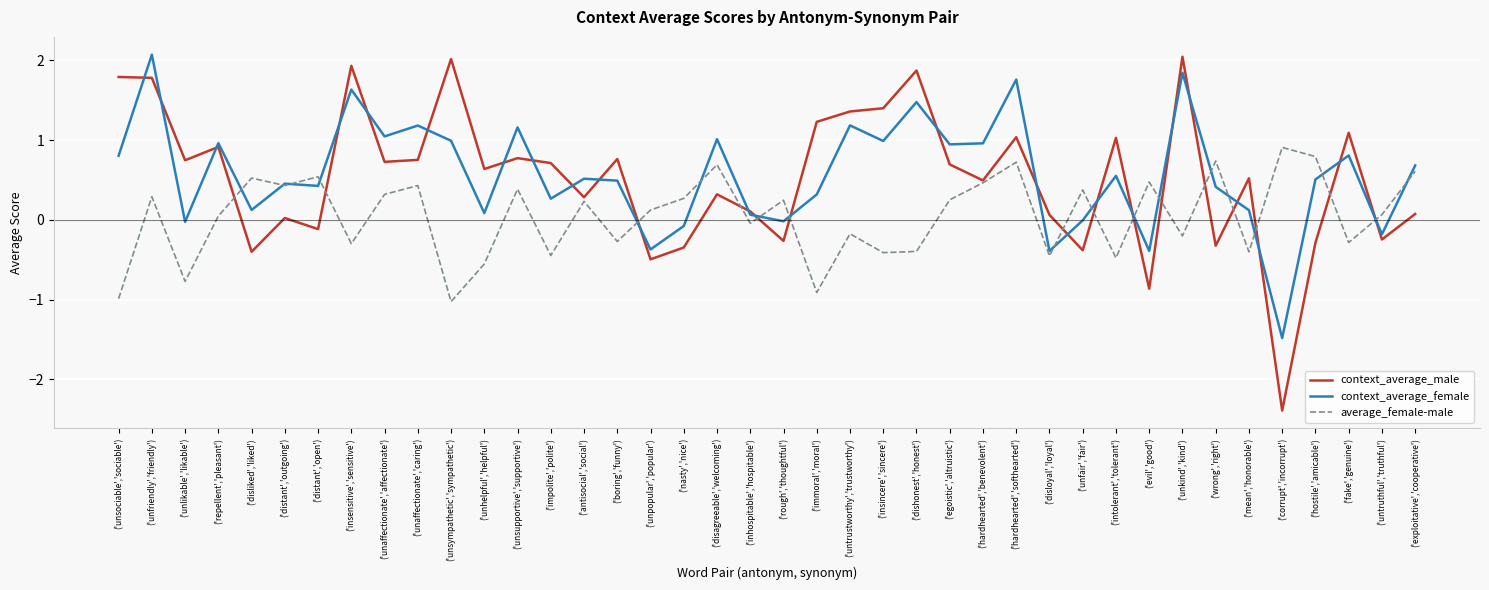

What position from the left is ('immoral','moral')?

22